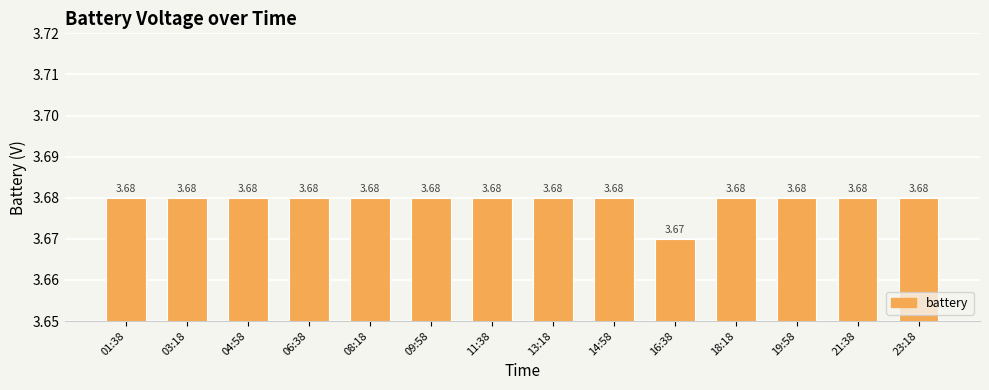

Rank the categories by value from lowest to highest.

16:38, 01:38, 03:18, 04:58, 06:38, 08:18, 09:58, 11:38, 13:18, 14:58, 18:18, 19:58, 21:38, 23:18